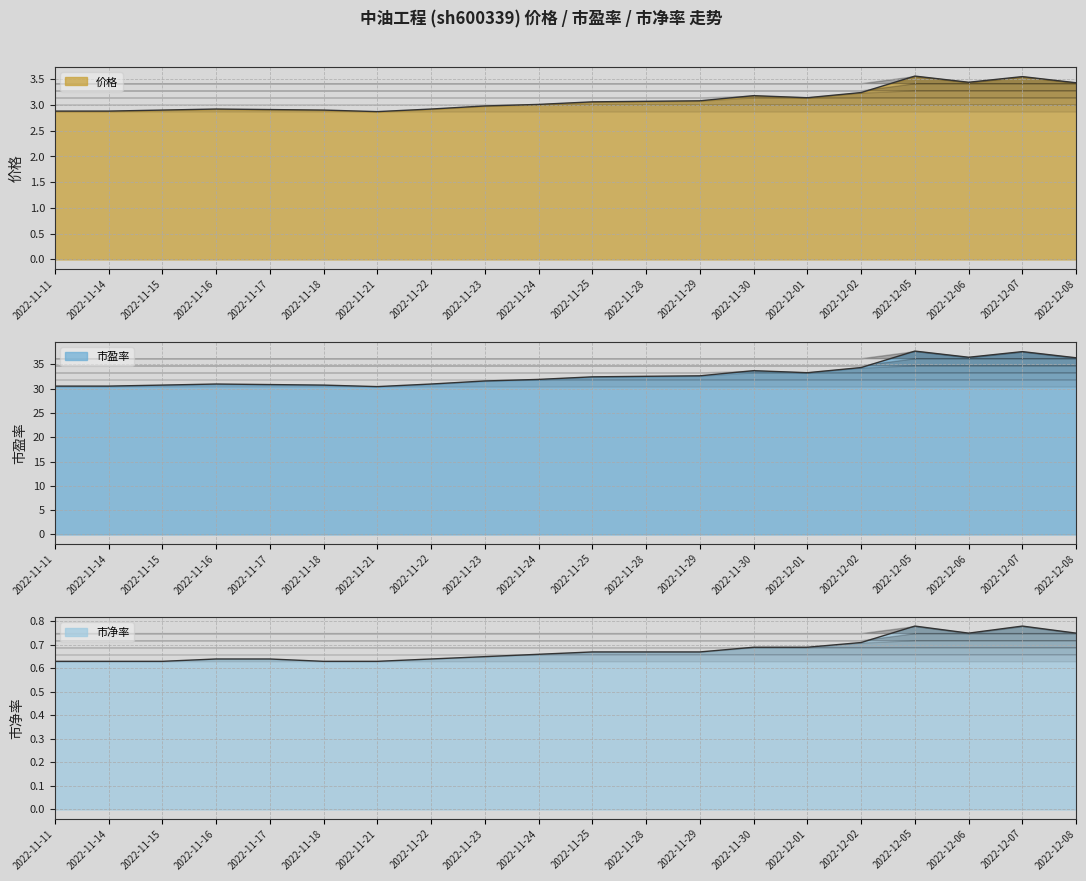

What is the maximum value shown in the chart?

37.7